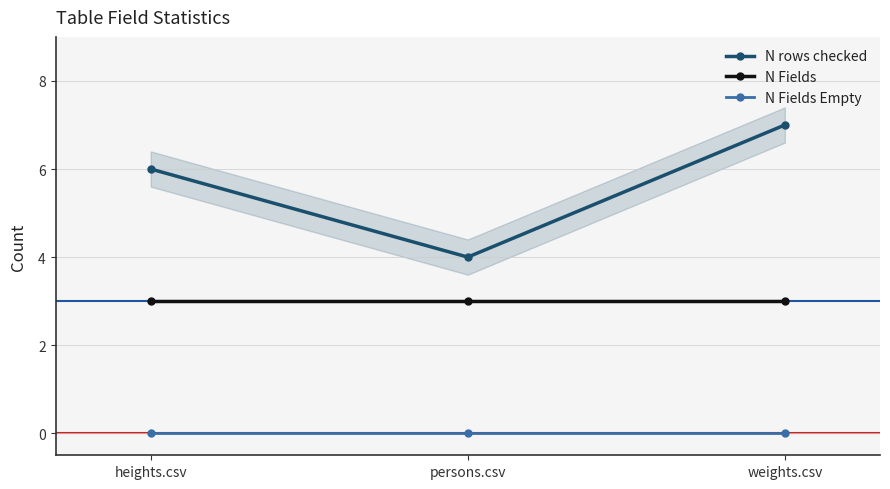

Read the N rows checked value at persons.csv.

4